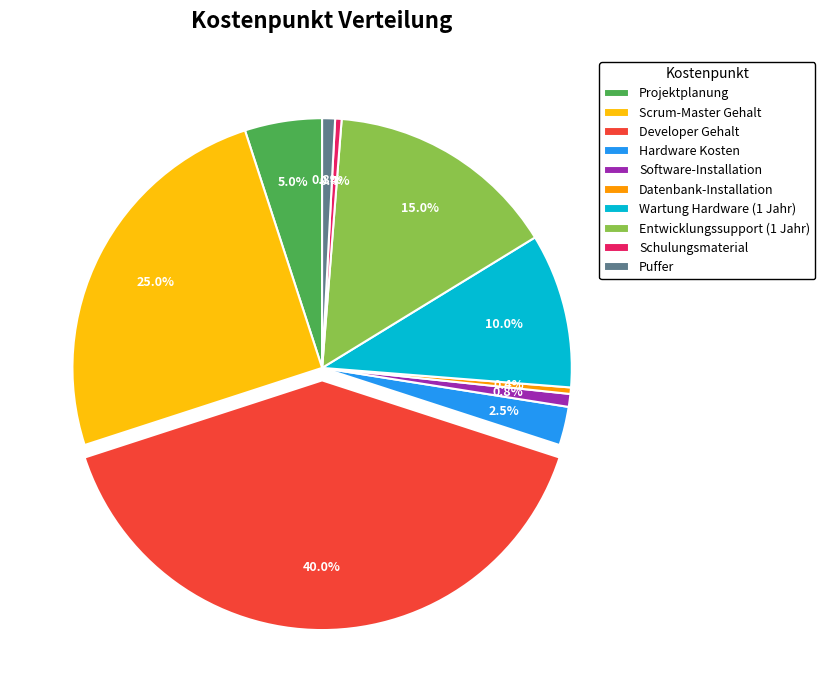

What is the largest slice in the pie chart?

Developer Gehalt